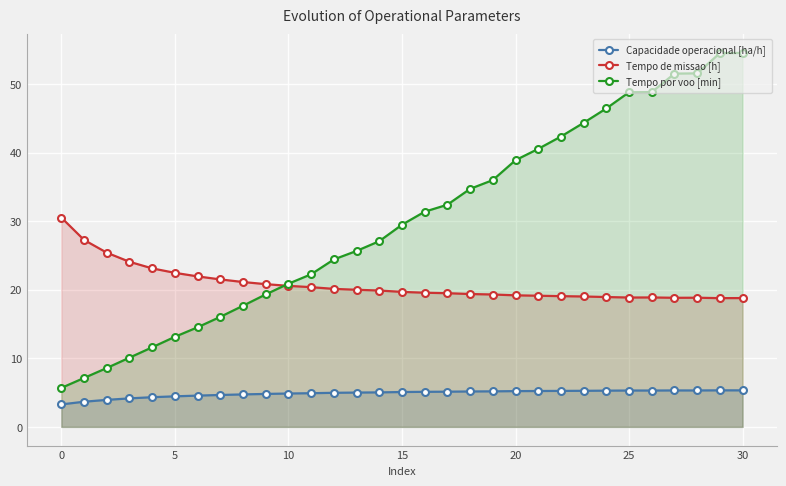

Rank the series by their average value, from highest to lowest.

Tempo por voo [min], Tempo de missao [h], Capacidade operacional [ha/h]